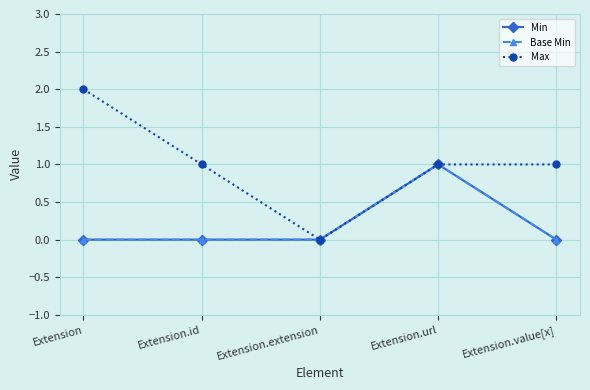

At which category is the sum across all series the highest?

Extension.url